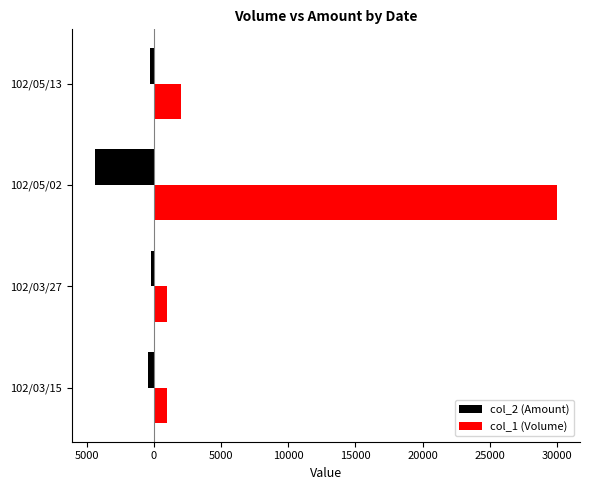

At how many categories does at least one series exceed 12410?

1